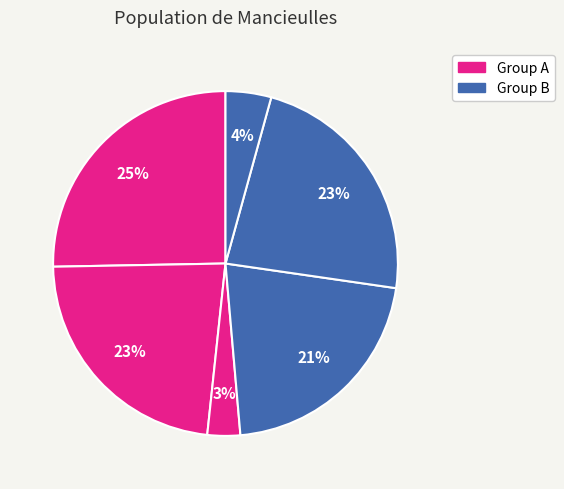

Count the number of slices in the pie.

6